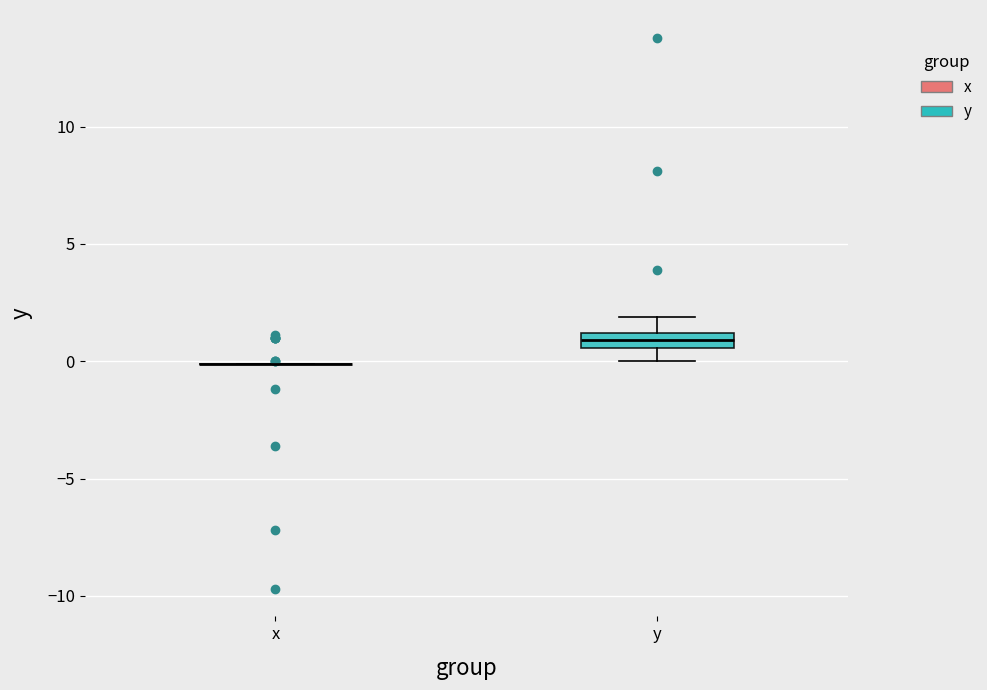

Where does the upper whisker of the box for y end on the y-axis? The values are not printed on the chart, so give them approximately, as read against the axis.

2.0